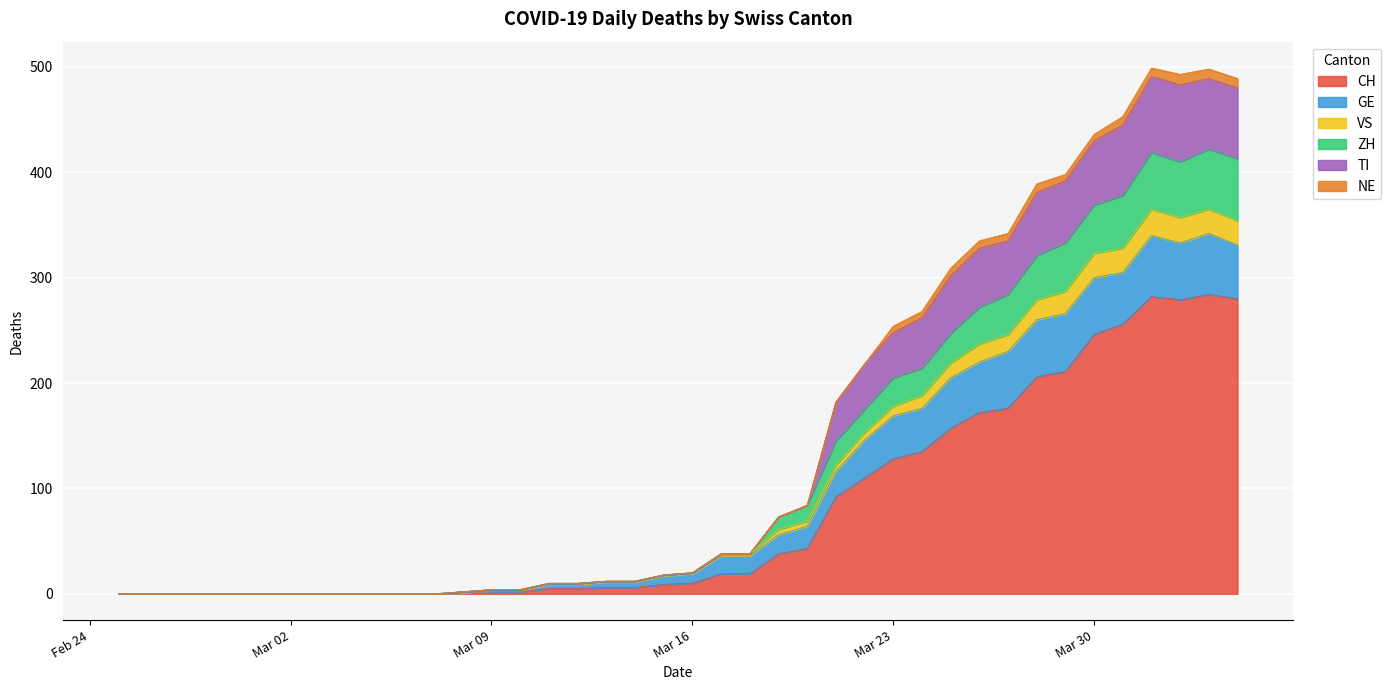

At which category does the chart reach its peak across all series?

2020-04-01